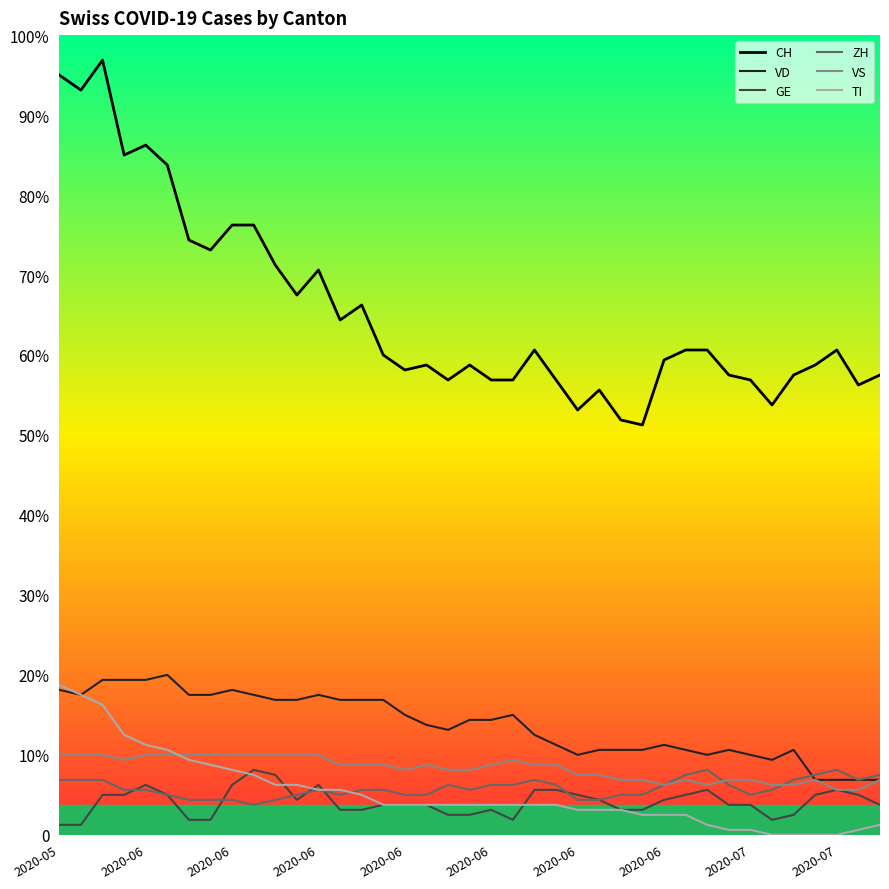

What is the label of the 28th point from the left?

2020-06-27